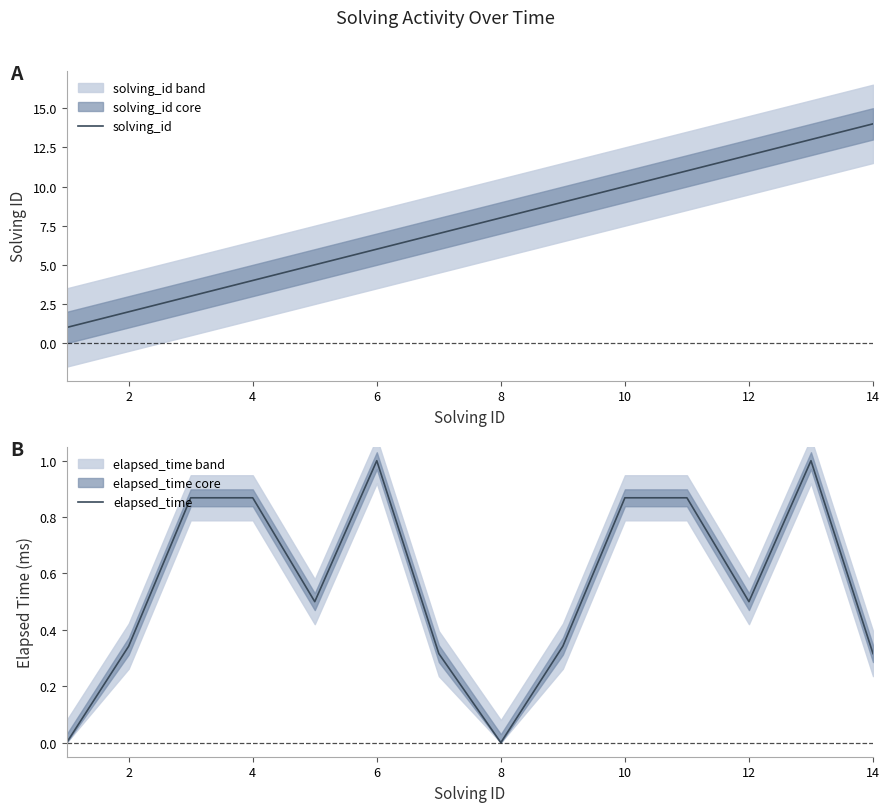

The value of solving_id at 8 is 5. True or false?

False